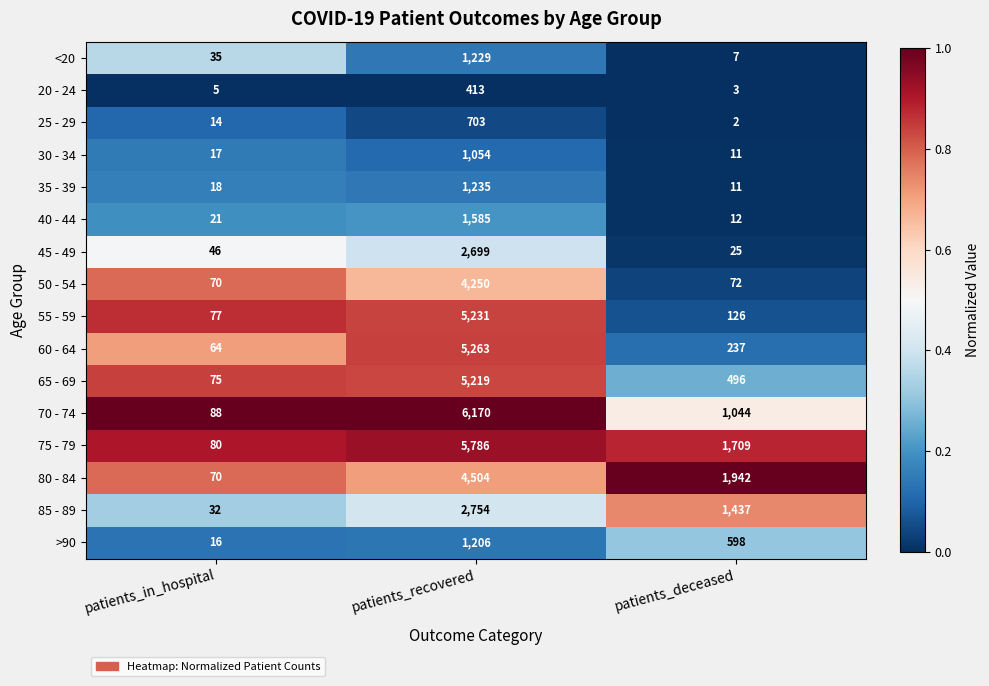

Is the value of >90 at patients_in_hospital greater than the value of 70 - 74 at patients_recovered?

No